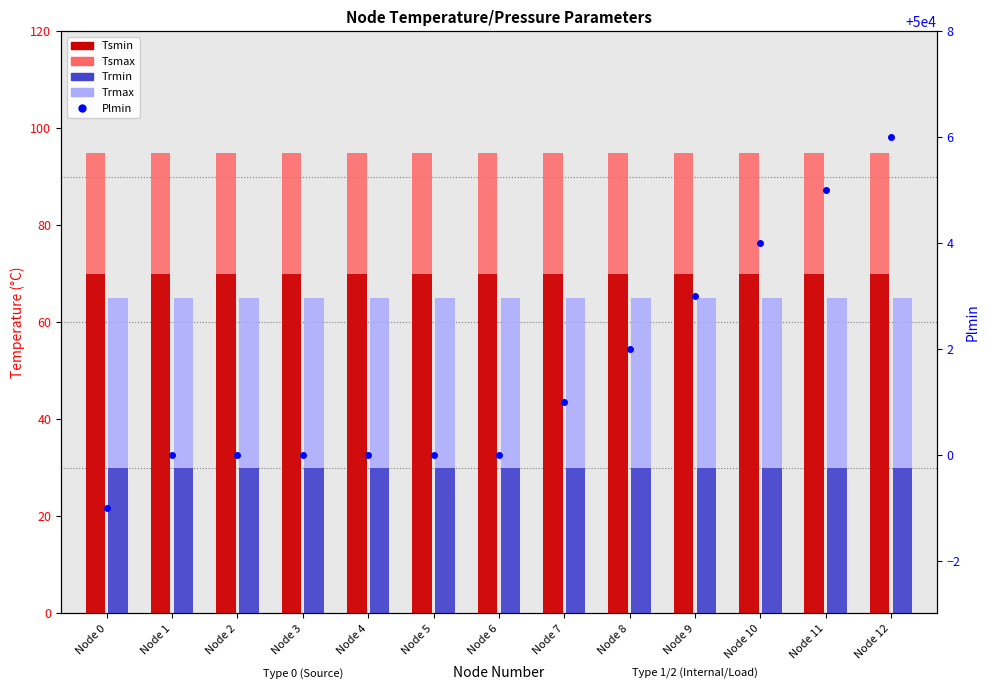

At which label does Plmin reach its minimum?

Node 0